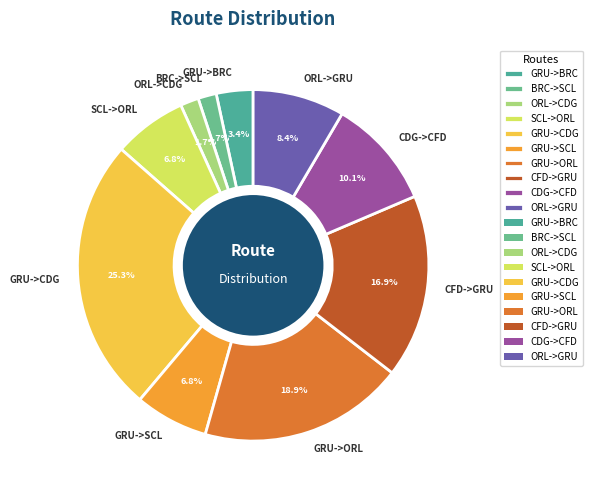

Is it true that BRC->SCL is 14% of the pie?

False